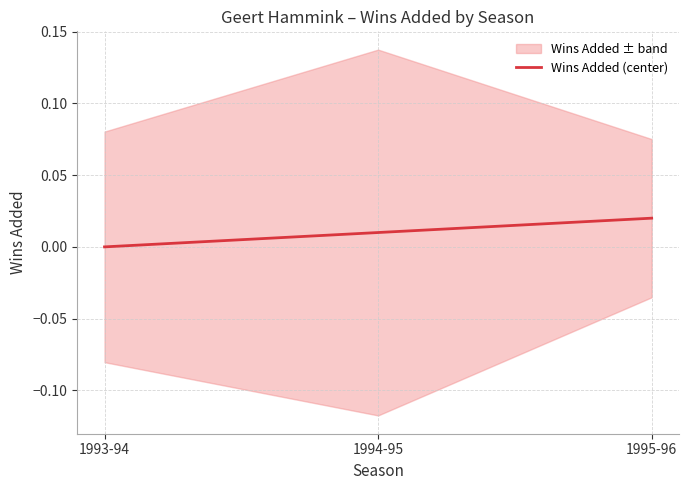

List the labels in order of value, largest first.

1995-96, 1994-95, 1993-94